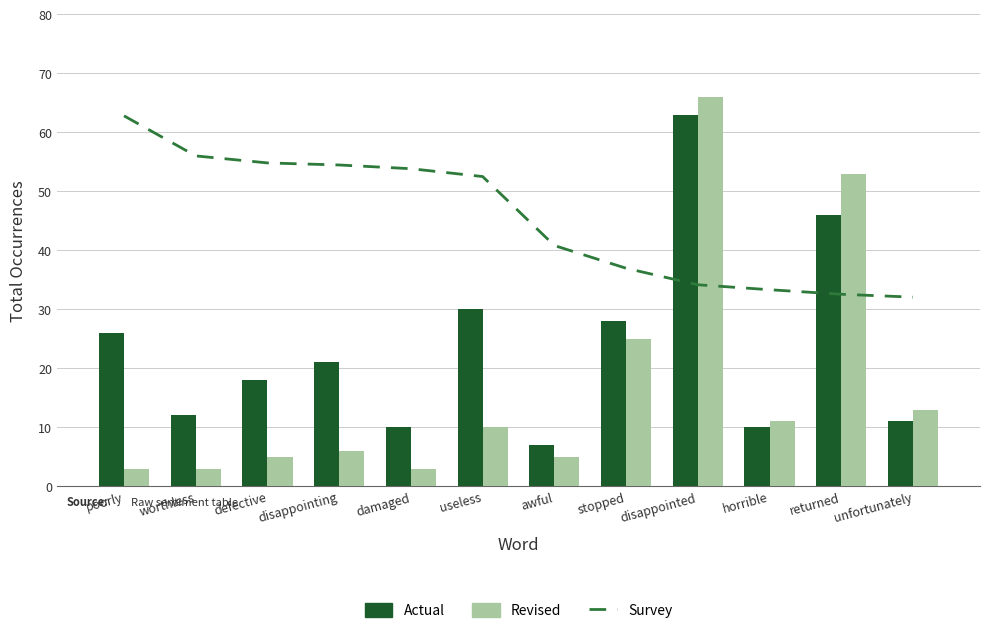

Which has a higher value, unfortunately or awful?

awful